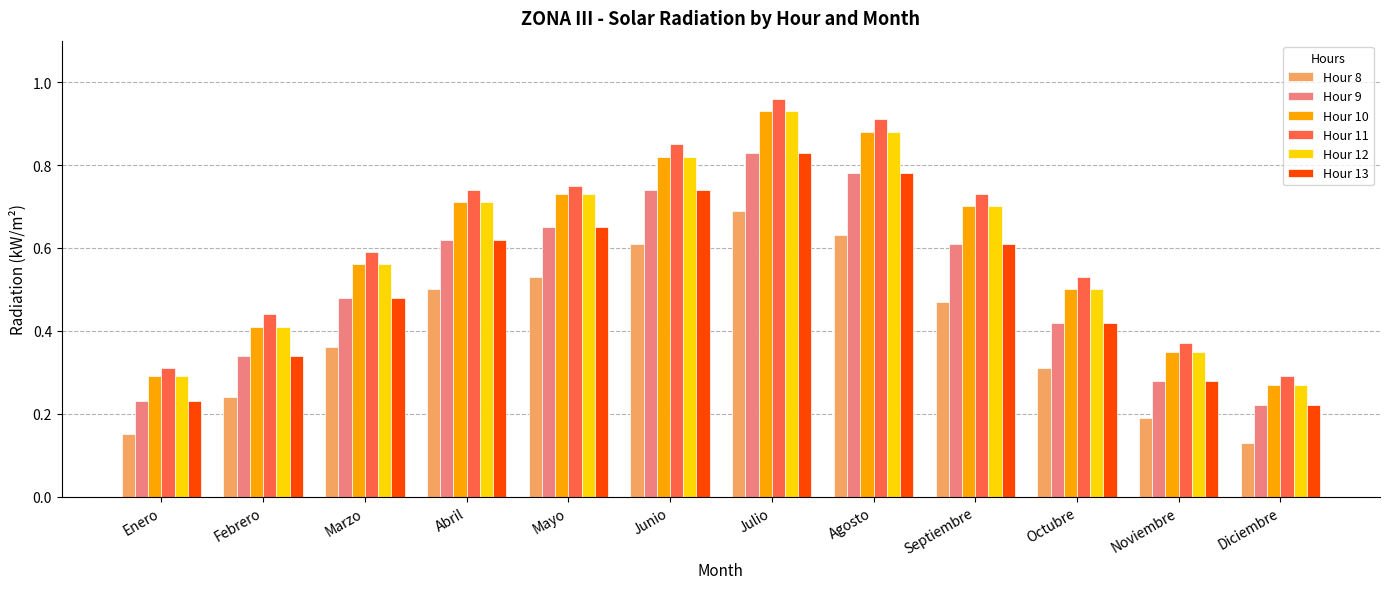

What position from the left is Marzo?

3